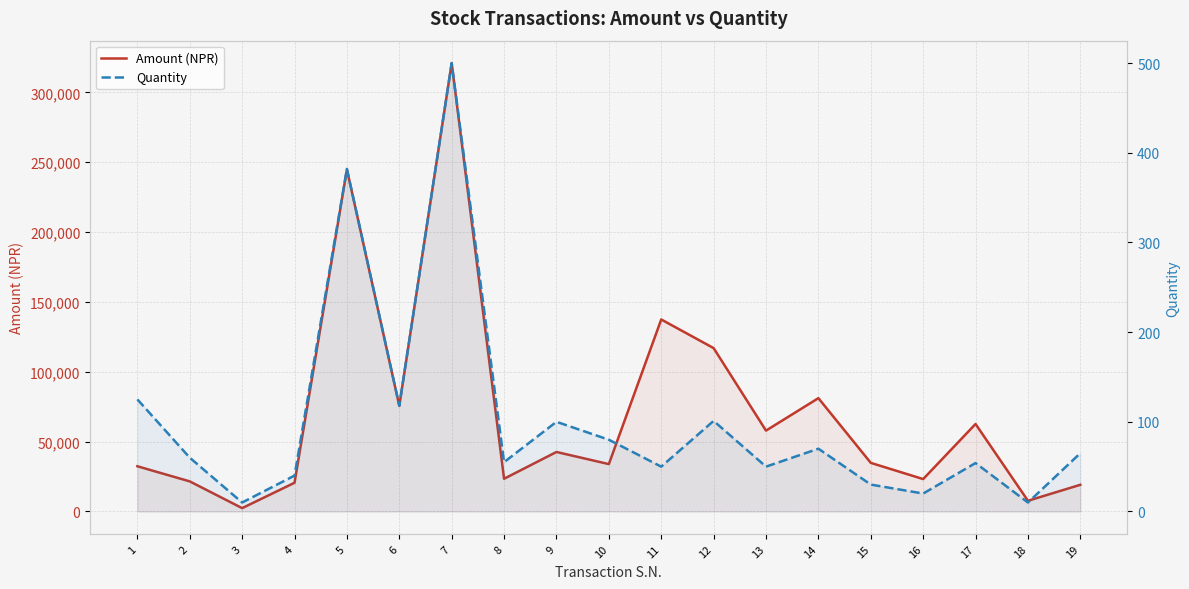

What is the maximum value for Amount (NPR)?

321000